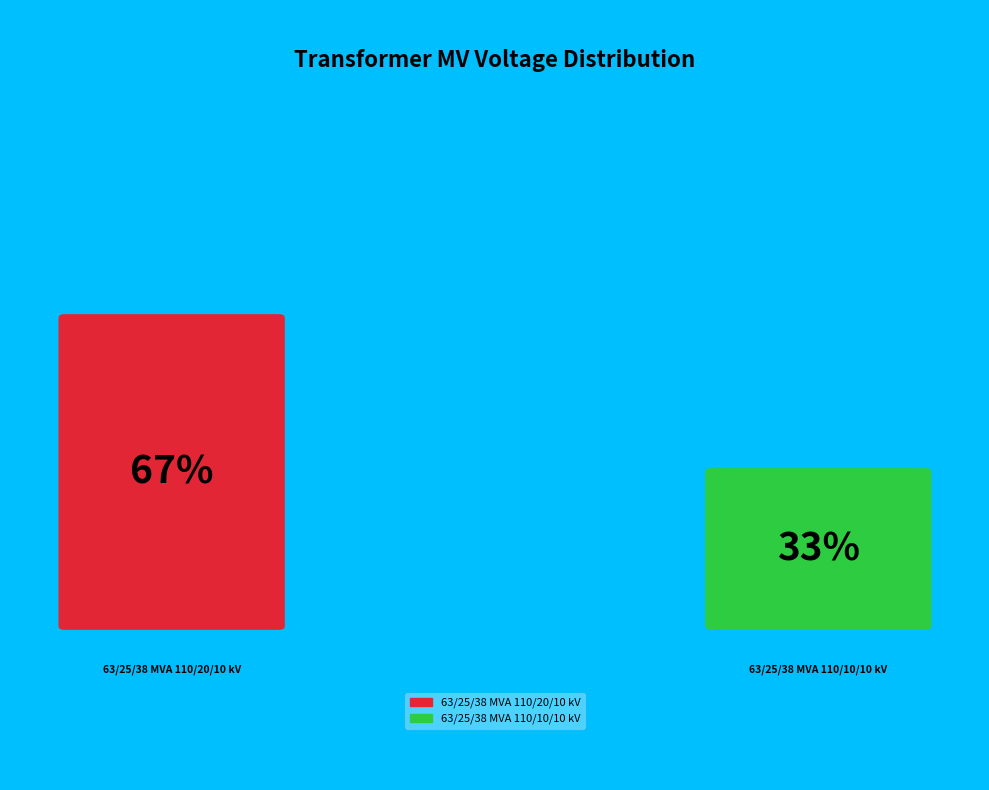

How many segments does this pie chart have?

2